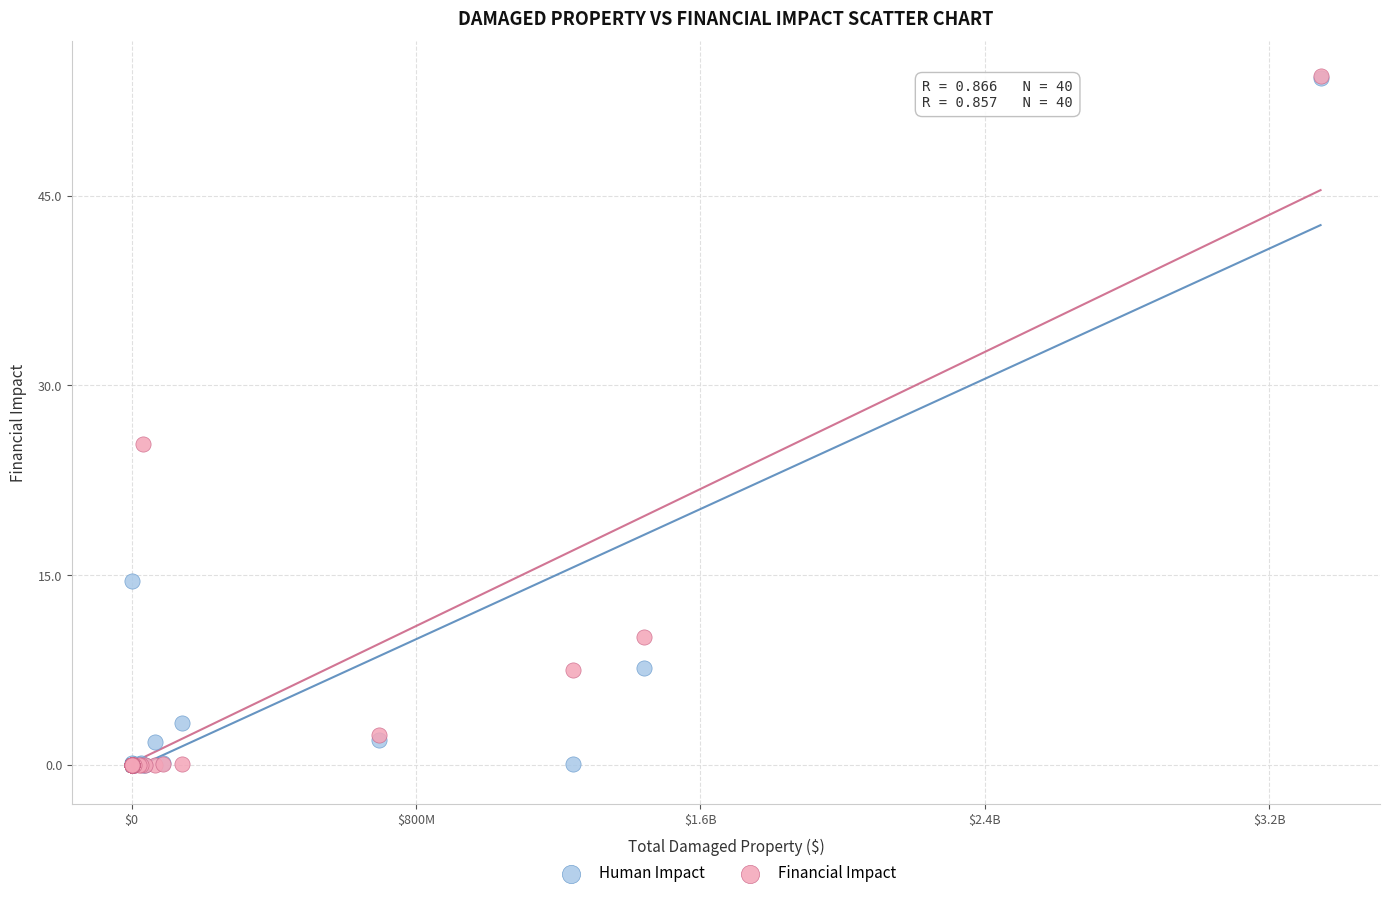

Across all series, what Y value is closest to 27?

25.4